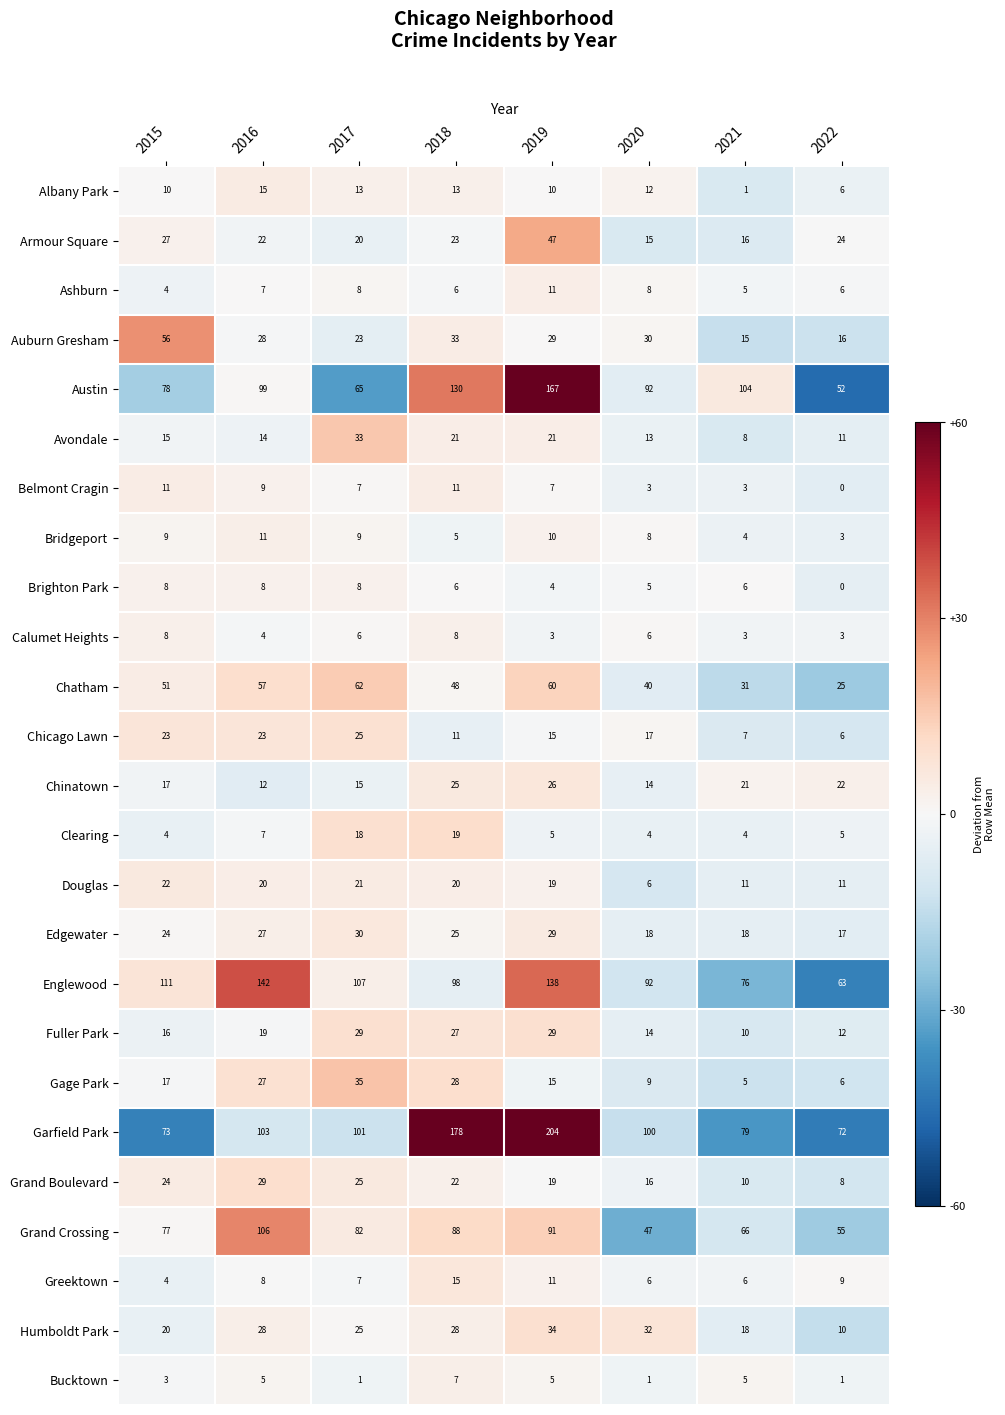

At which label is Ashburn closest to 7?

2016